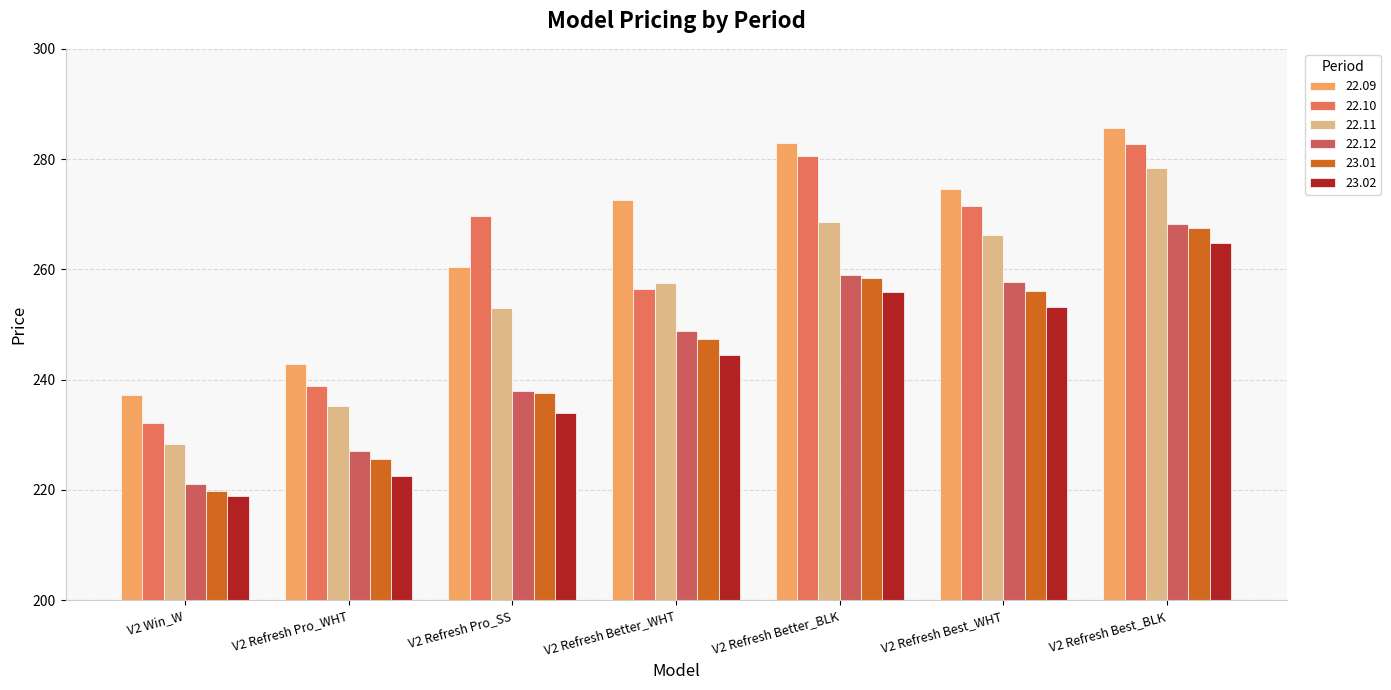

At which category does the chart reach its peak across all series?

V2 Refresh Best_BLK